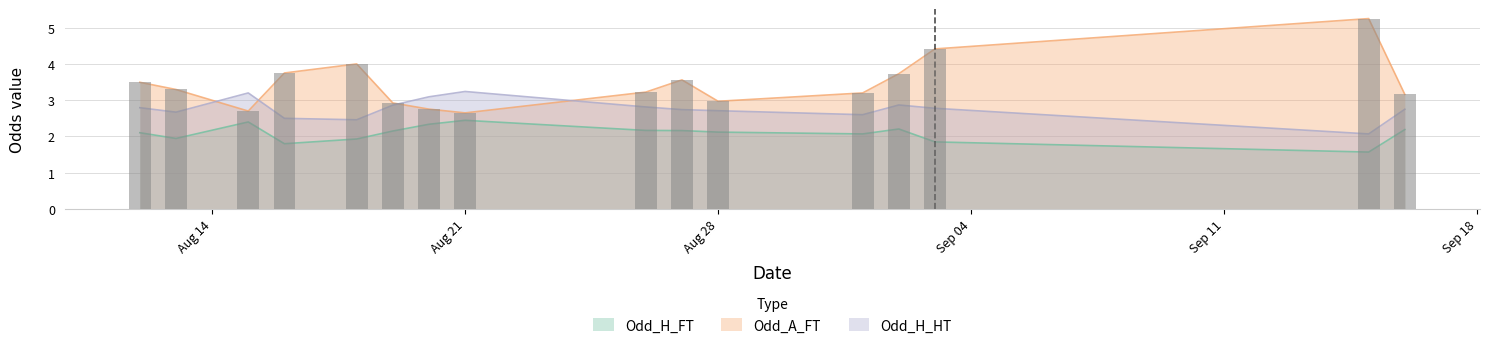

What is the spread (max minus min) of values at 4?

2.1